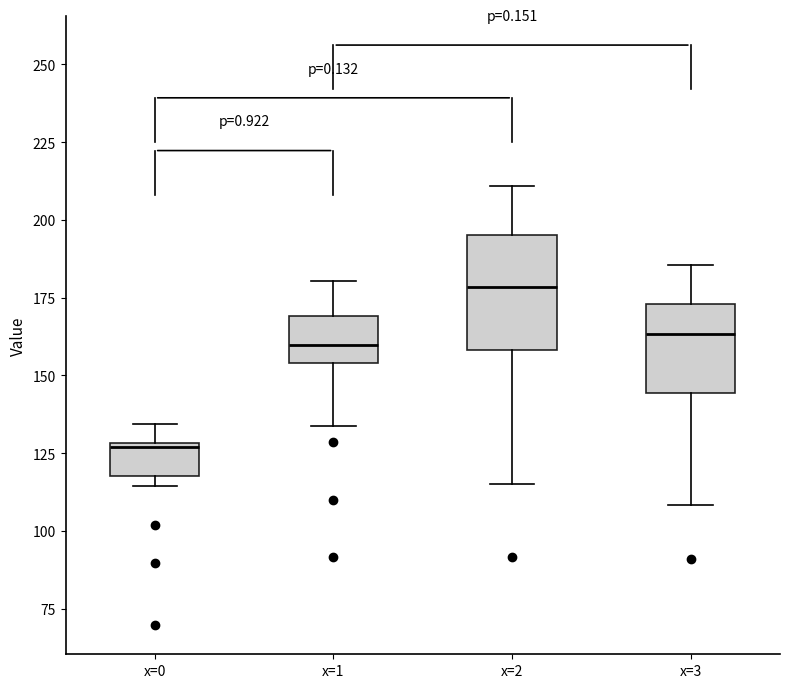

Reading left to right, read every box against the y-axis: the position of its median line, the range the box covers, and the ends of its whiskers. The values are not printed on the chart, so give them approximately, as read against the axis.

x=0: median 125, box 120 to 130, whiskers 115 to 135
x=1: median 160, box 155 to 170, whiskers 135 to 180
x=2: median 180, box 160 to 195, whiskers 115 to 210
x=3: median 165, box 145 to 175, whiskers 110 to 185